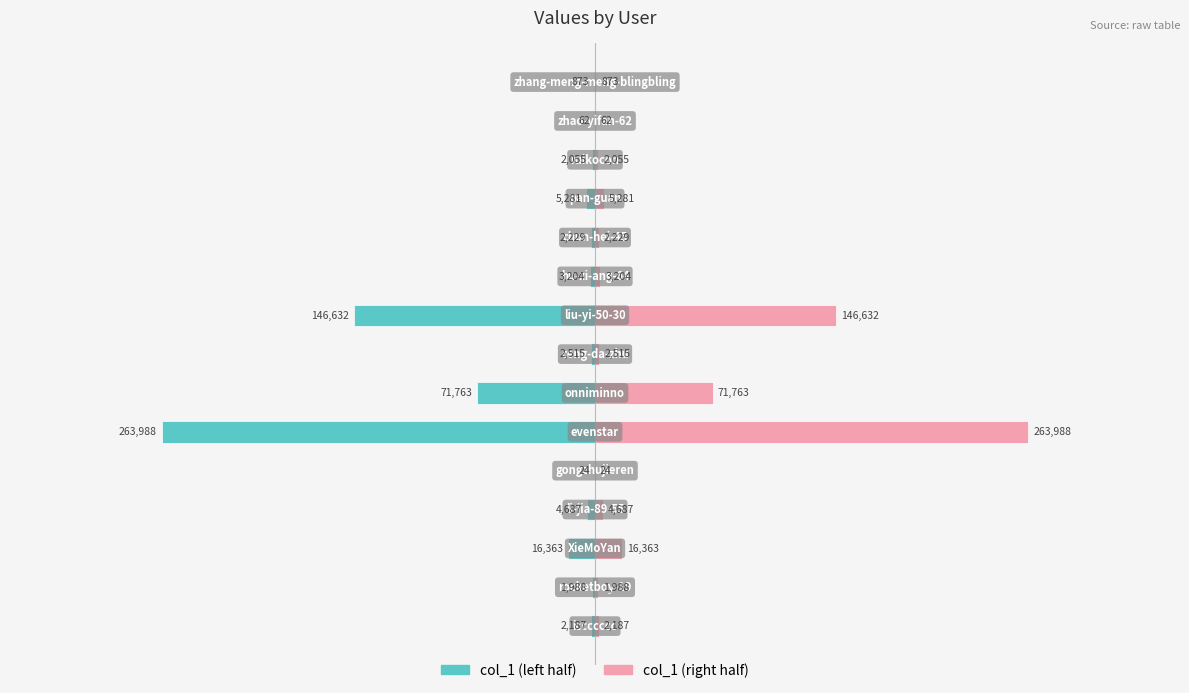

Between 50000 and 200000, which series saw the biggest shift?

col_1 (left)